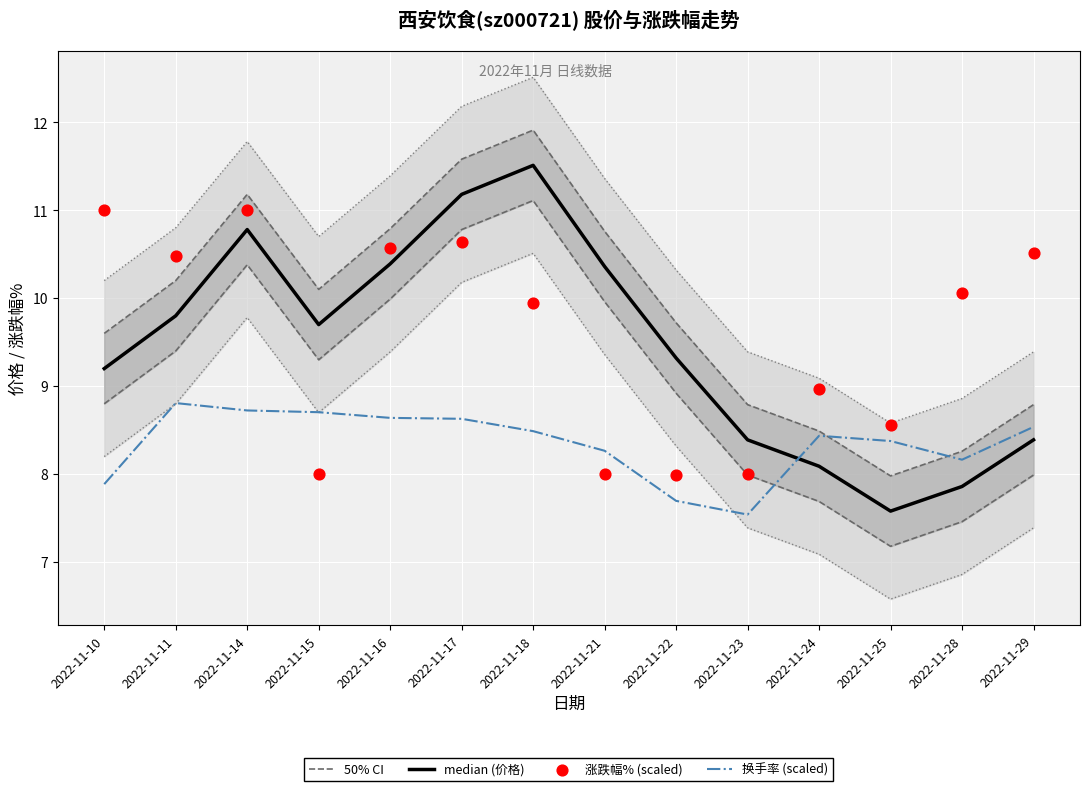

Which series has the widest spread of Y values?

50% CI